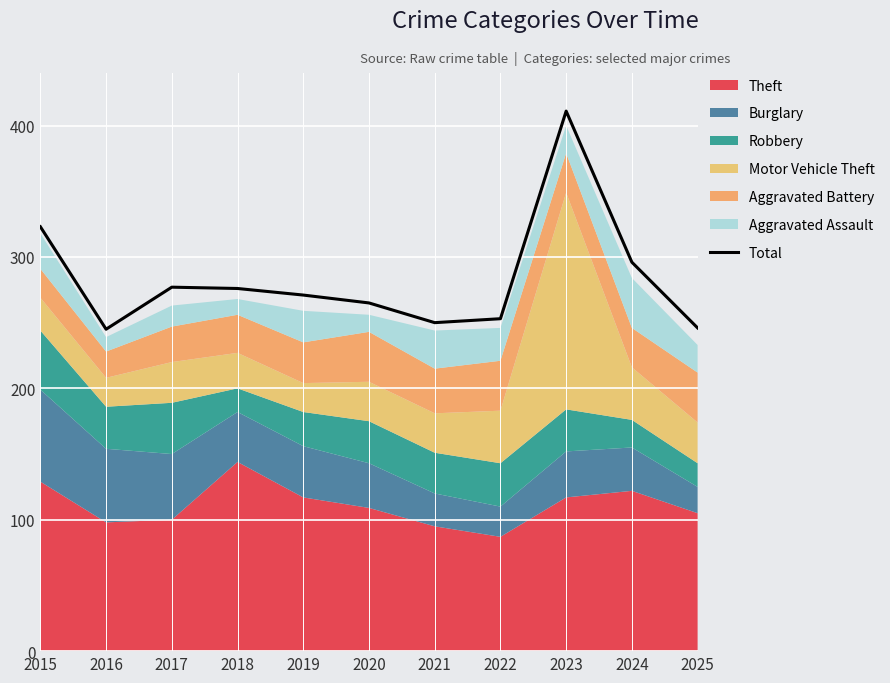

What value does the data have at 2020?

265